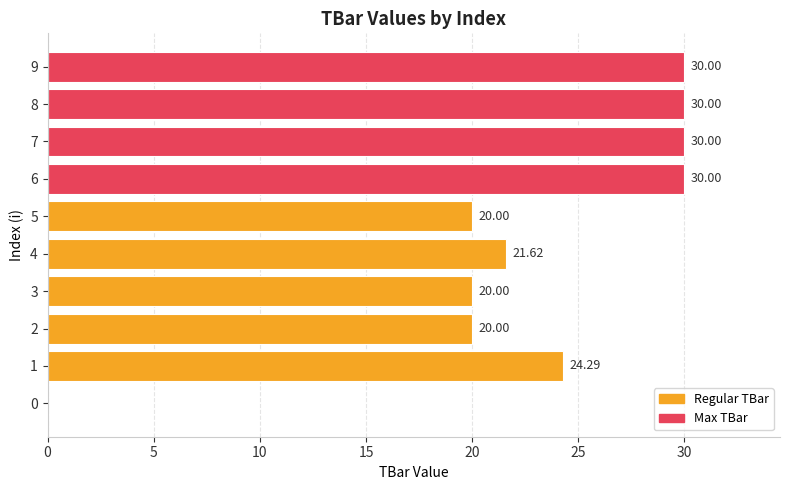

What is the average value?

22.6